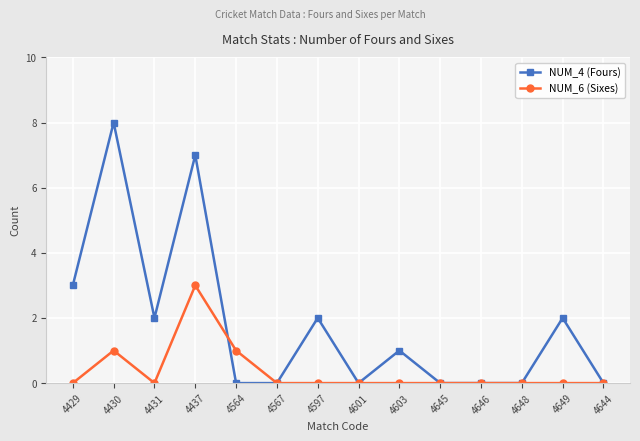

Between 4429 and 4648, which series saw the biggest shift?

NUM_4 (Fours)